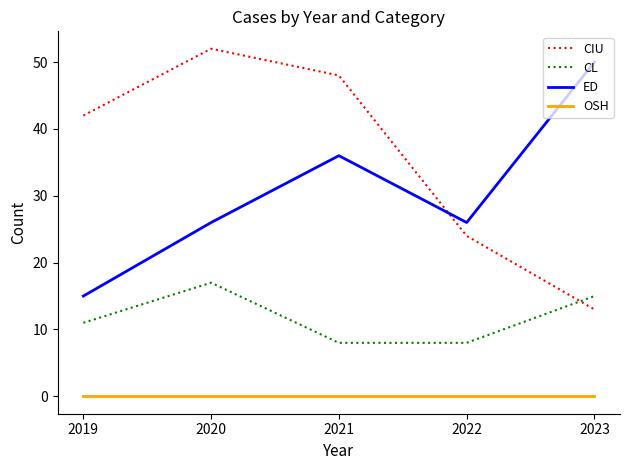

Read the CL value at 2021.

8